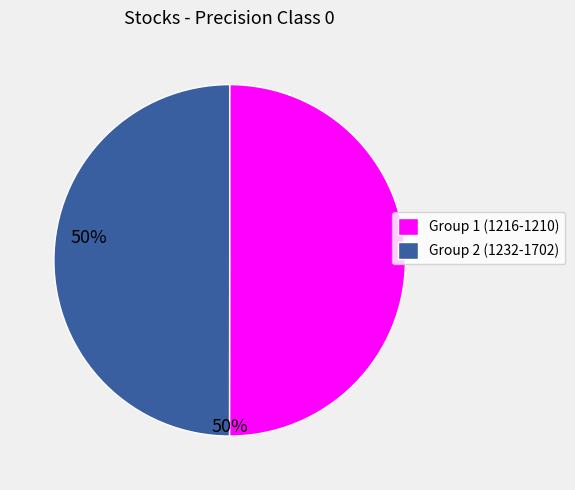

Count the number of slices in the pie.

2